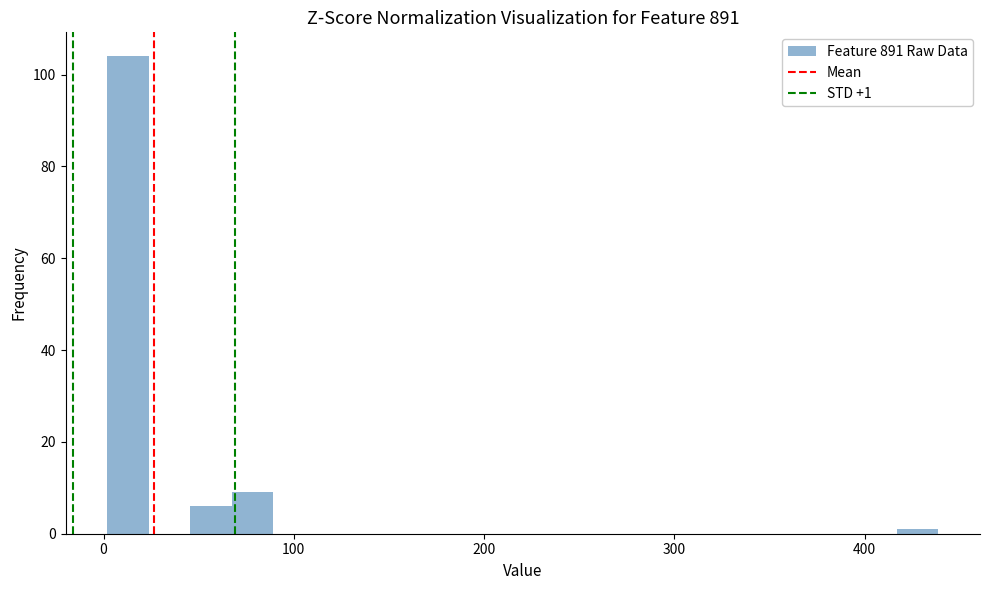

Read against the x-axis, roughly where is the centre of the tallest bar?

10